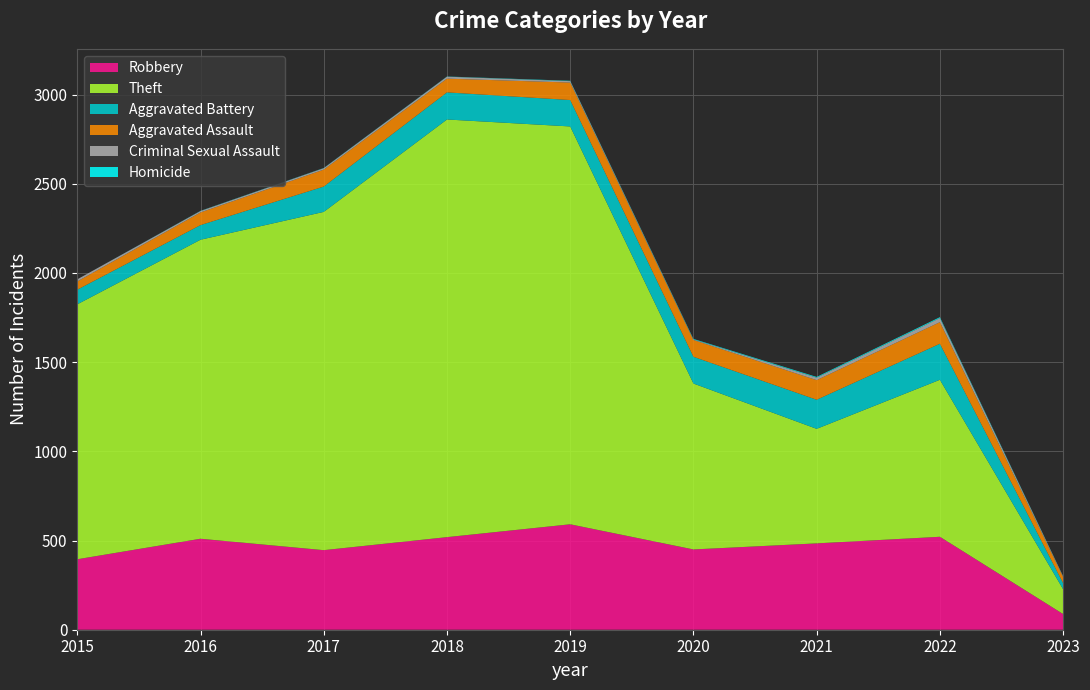

Reading left to right, list all the values displayed in this chart.

Robbery: 2015=395	2016=510	2017=446	2018=519	2019=591	2020=450	2021=484	2022=521	2023=88
Theft: 2015=1429	2016=1676	2017=1896	2018=2341	2019=2230	2020=930	2021=642	2022=880	2023=139
Aggravated Battery: 2015=82	2016=82	2017=142	2018=152	2019=148	2020=150	2021=163	2022=202	2023=34
Aggravated Assault: 2015=46	2016=71	2017=95	2018=77	2019=98	2020=94	2021=110	2022=121	2023=34
Criminal Sexual Assault: 2015=12	2016=8	2017=8	2018=11	2019=8	2020=3	2021=14	2022=23	2023=4
Homicide: 2015=0	2016=1	2017=1	2018=1	2019=2	2020=3	2021=4	2022=5	2023=1